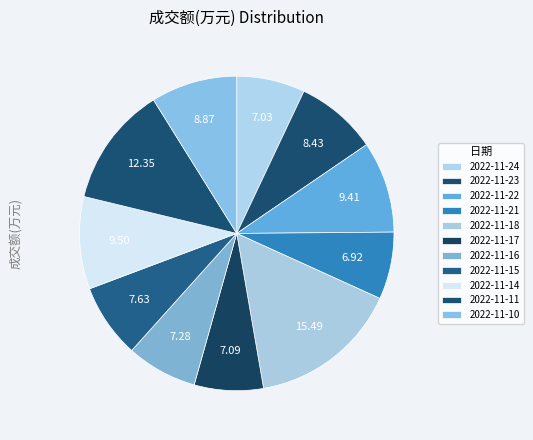

Between 2022-11-10 and 2022-11-16, which is larger?

2022-11-10